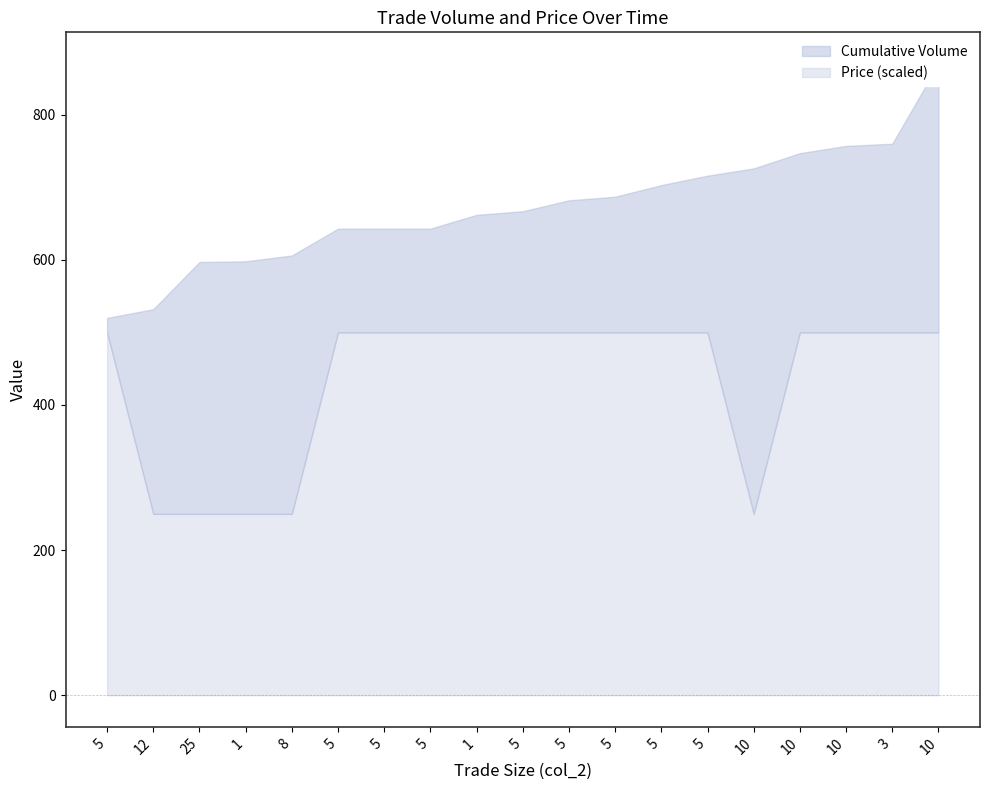

What is the total value across all series at 5?

532.5